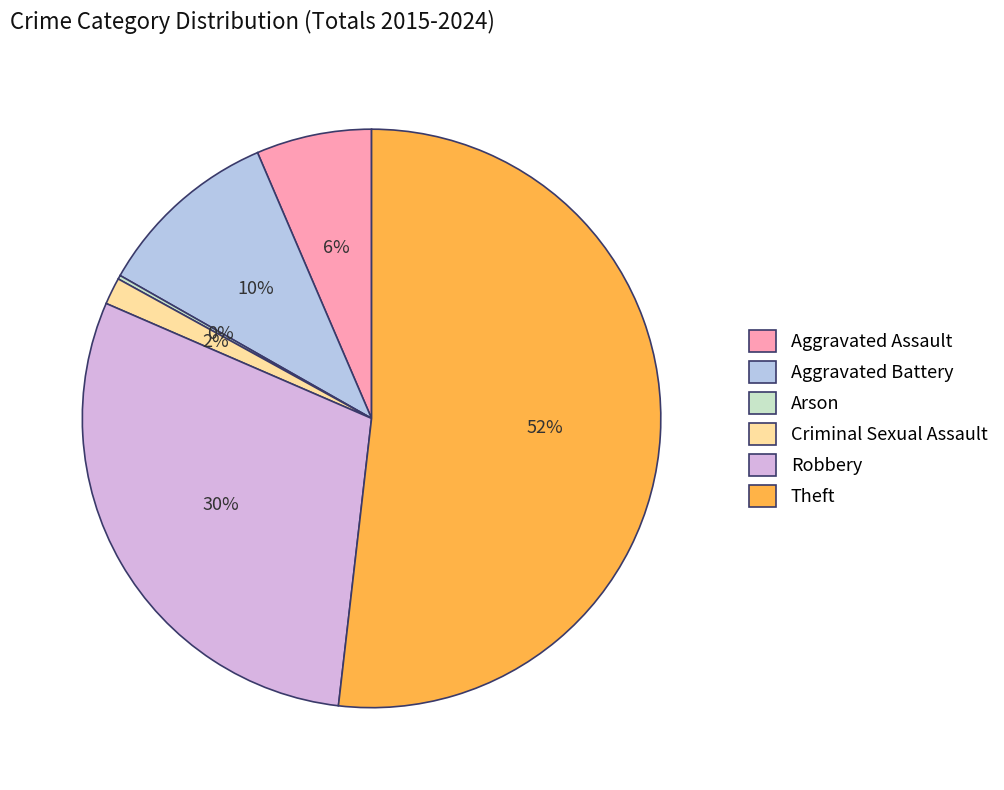

Which slice is the largest?

Theft